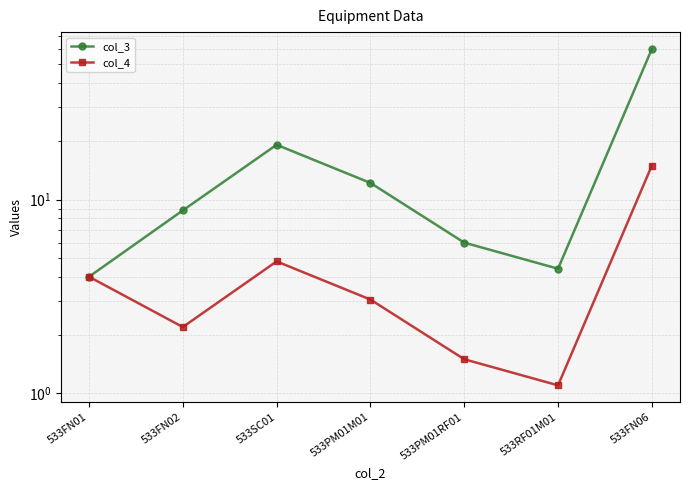

Reading right to left, transcribe all the data shown in this chart.

col_3: 60.0	4.4	6.0	12.2	19.2	8.8	4.0
col_4: 15.0	1.1	1.5	3.0	4.8	2.2	4.0